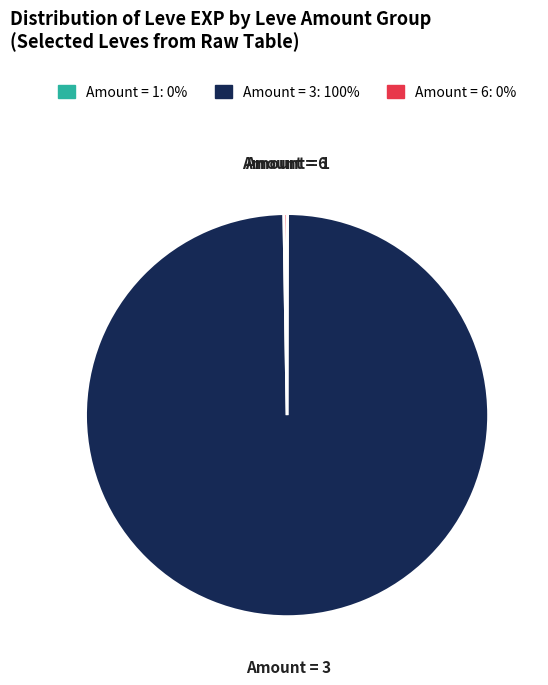

Is there any slice that represents more than half of the pie?

Yes